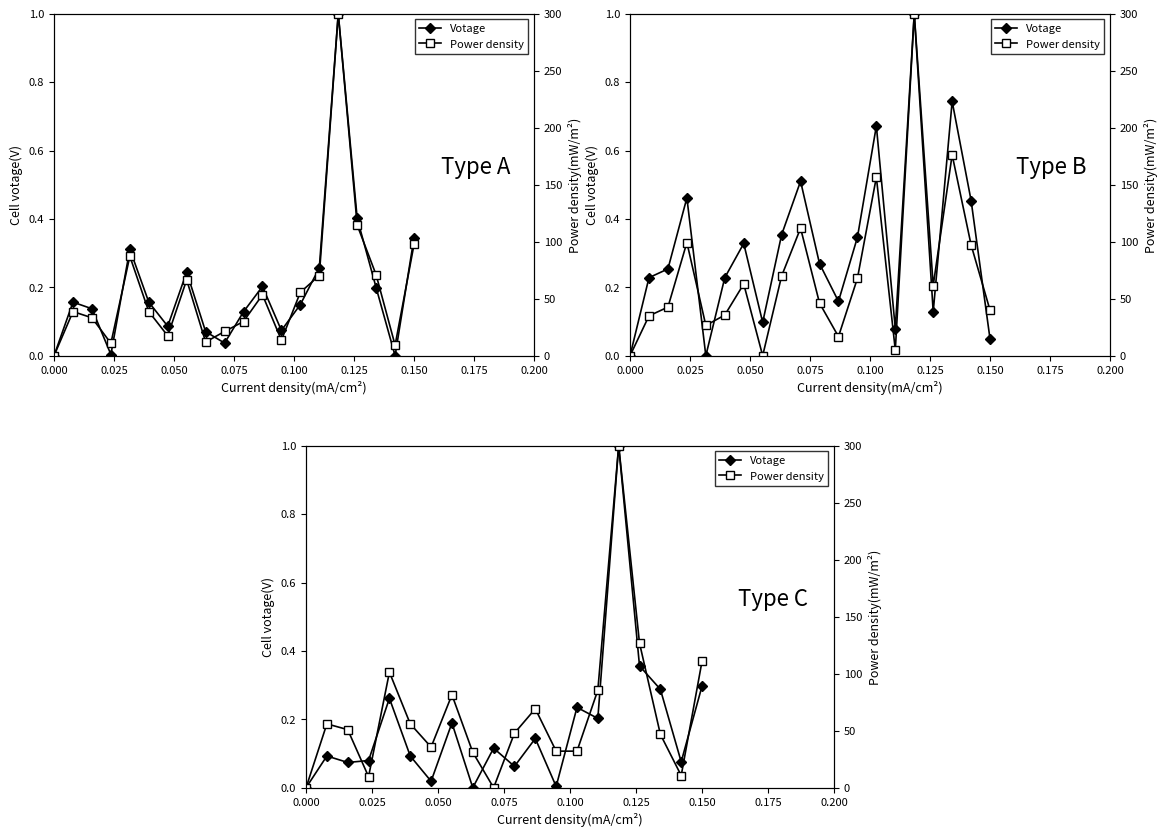

Reading left to right, extract all data points from this chart.

Votage: 0.0	0.1	0.1	0.1	0.3	0.1	0.0	0.2	0.0	0.1	0.1	0.1	0.0	0.2	0.2	1.0	0.4	0.3	0.1	0.3
Power density: 0.0	56.0	50.9	9.7	101.4	56.0	35.7	81.5	31.1	0.0	47.9	69.3	32.1	32.1	85.6	300.0	126.8	46.9	10.7	111.0